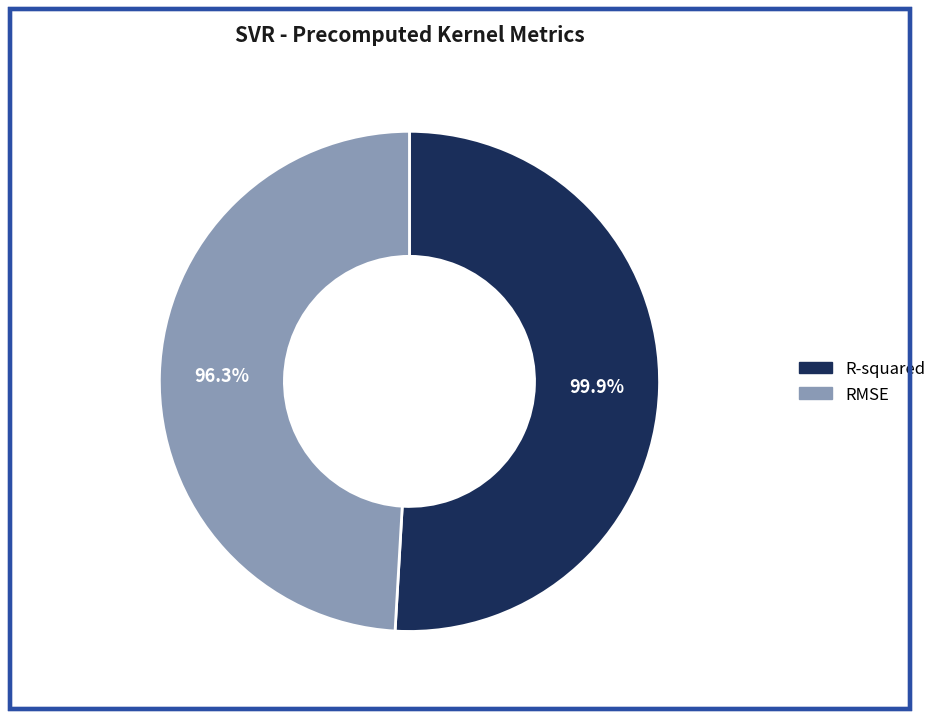

What is the majority slice?

R-squared